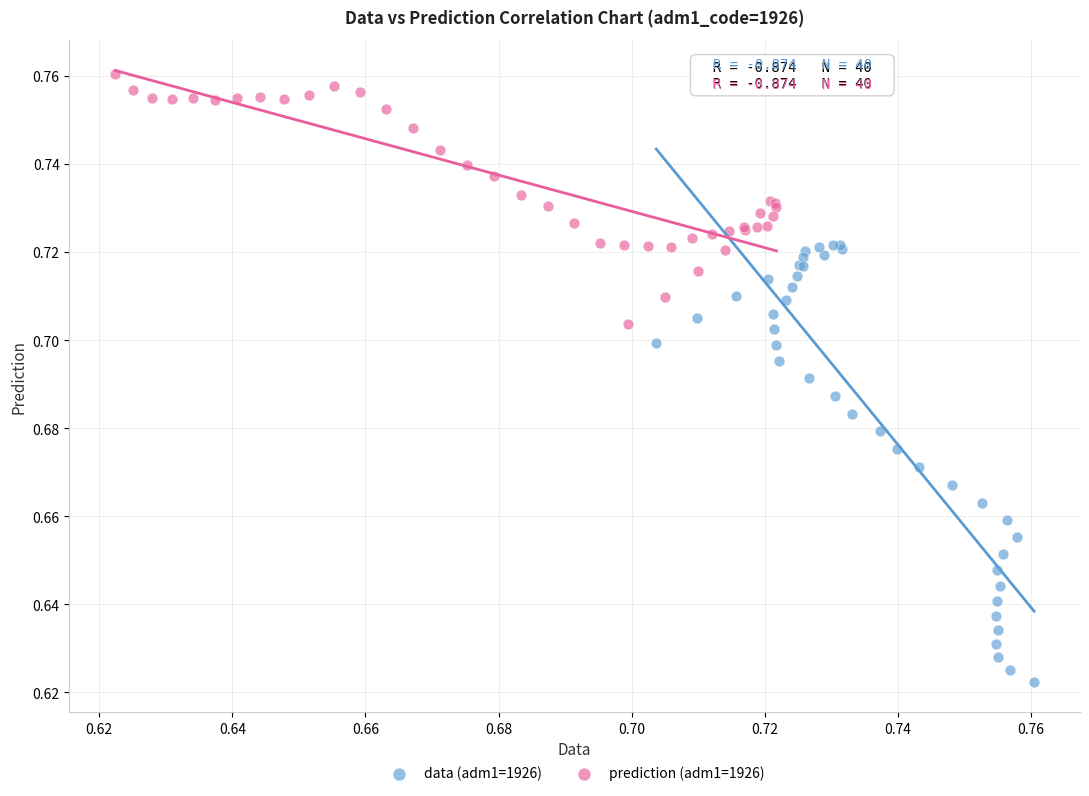

Which series has the largest Y range (max minus min)?

data (adm1=1926)